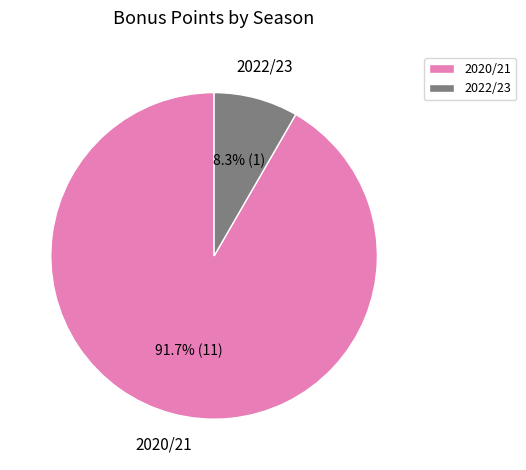

How many segments does this pie chart have?

2